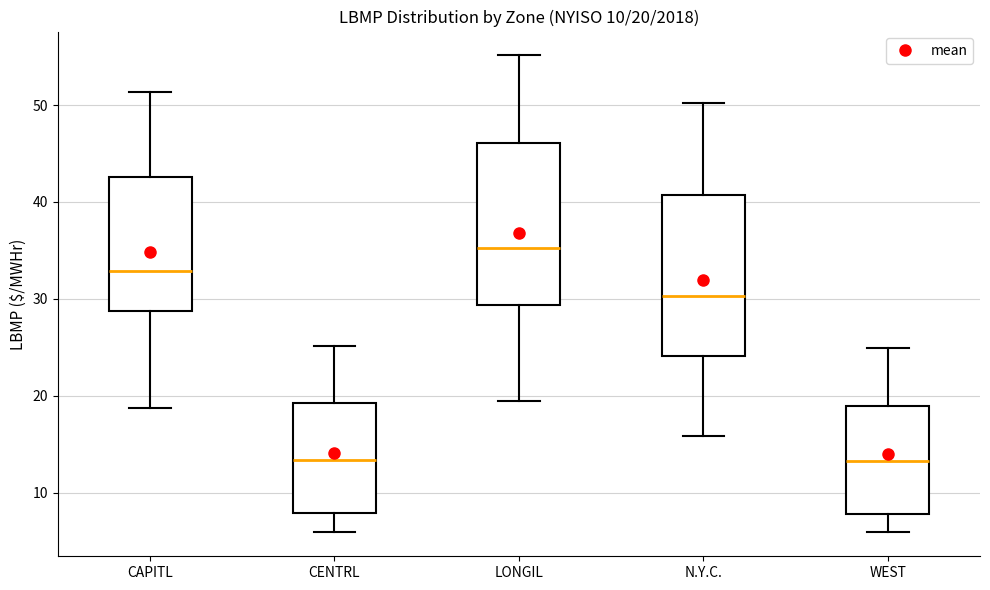

Which box's median line is the highest?

LONGIL